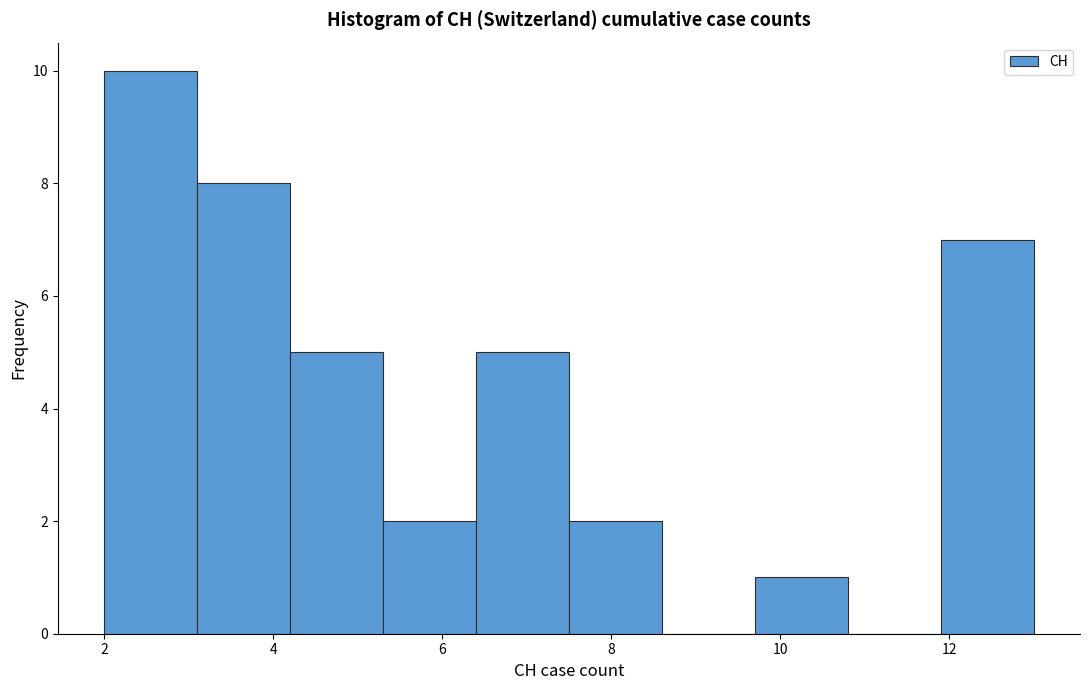

What is the height of the bar covering 2.0 to 3.1 on the x-axis? Neither the bar edges nor the heights are printed on the chart, so give them approximately, as read against the axes.

10